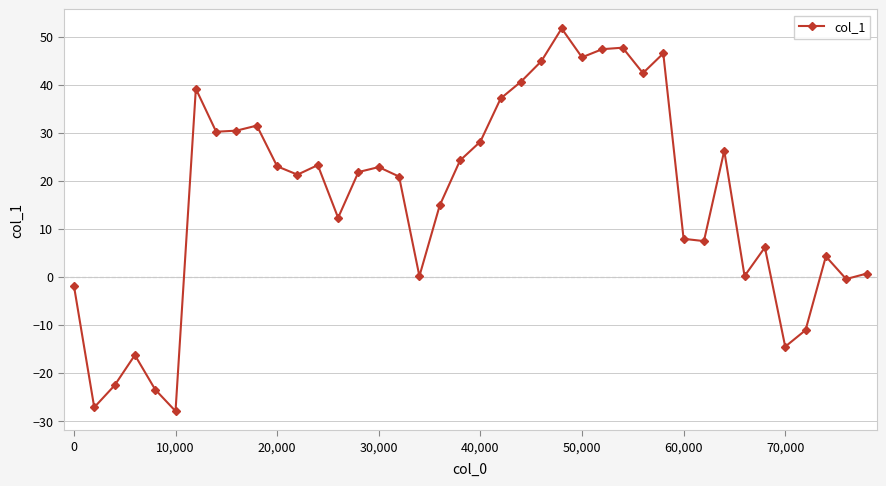

Is this an area chart (filled region under the line)?

No